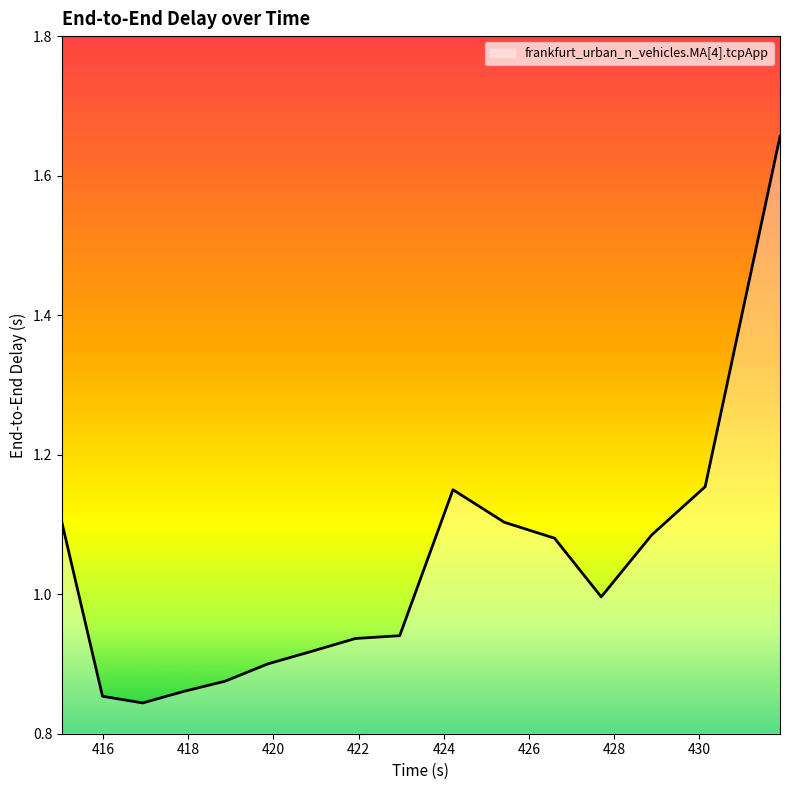

Does the chart display data point markers on the line(s)?

No